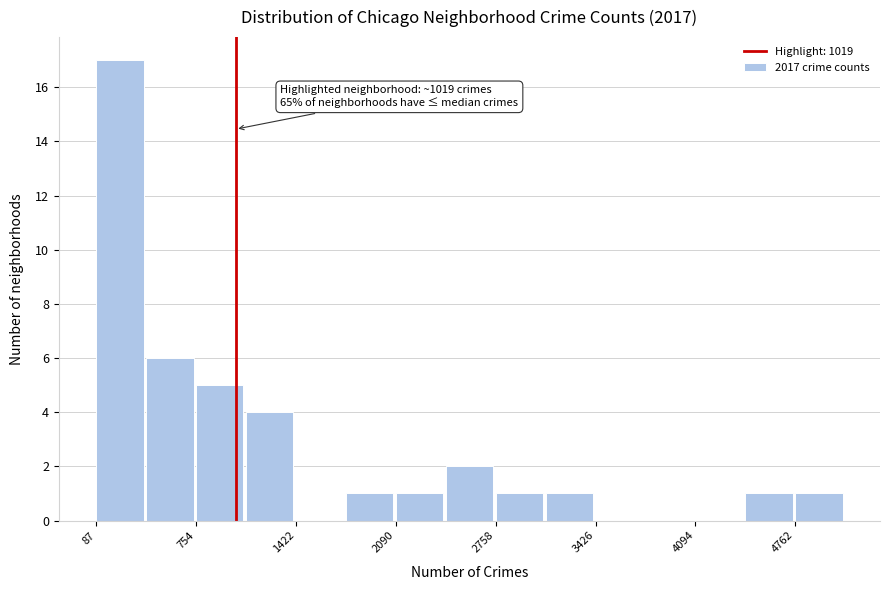

Around what value on the x-axis is the tallest bar? Give the approximate position of its centre, as read against the axis.

200